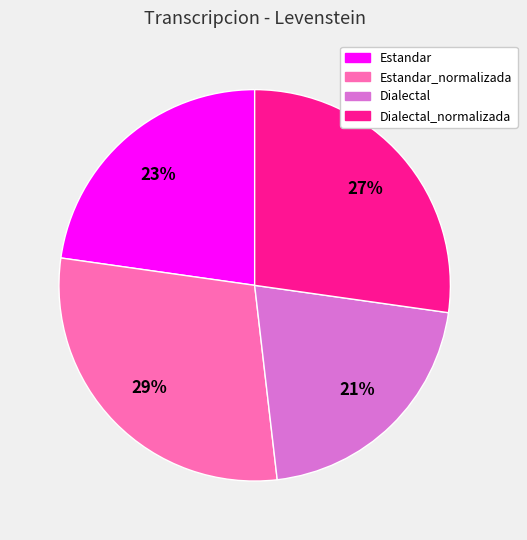

Does Dialectal_normalizada represent more than half of the total?

No